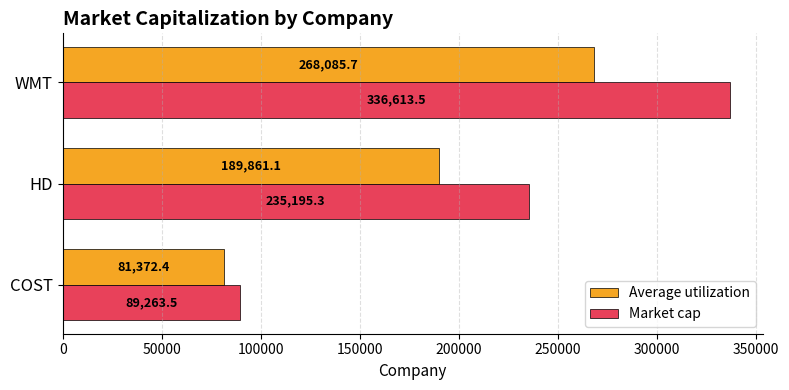

True or false: Market cap has a value of 336613.5 at WMT.

True